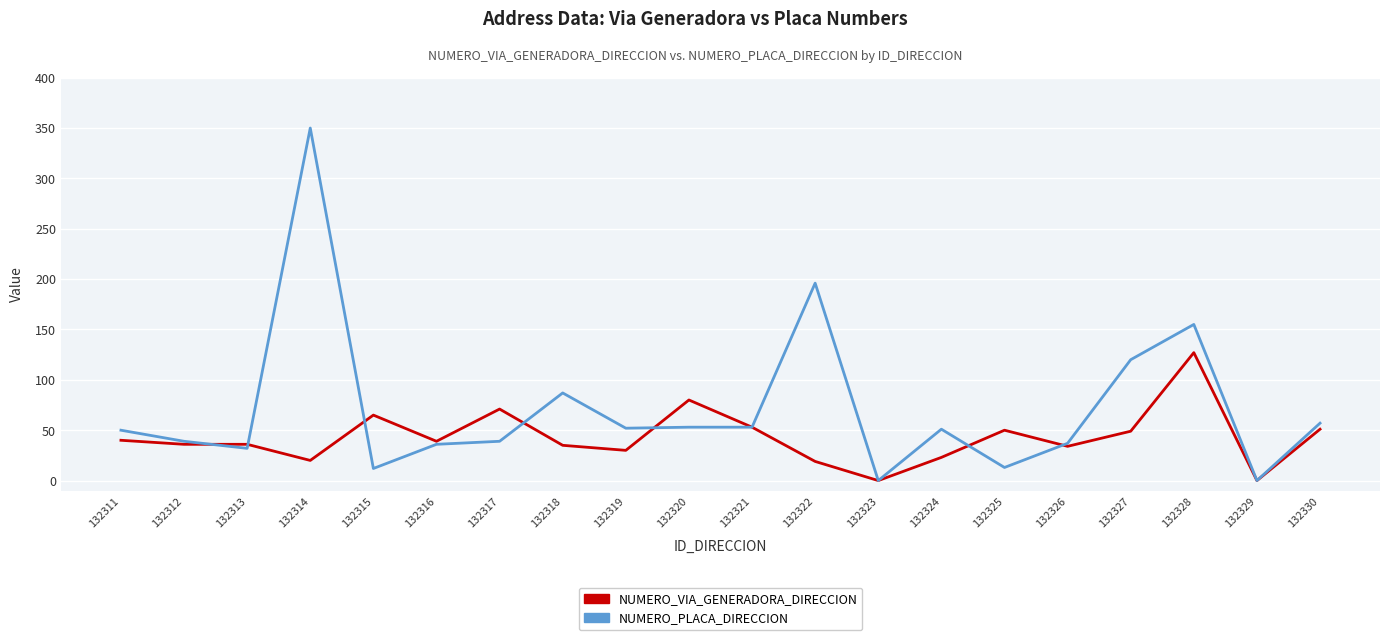

What is the highest value of the NUMERO_PLACA_DIRECCION series?

350